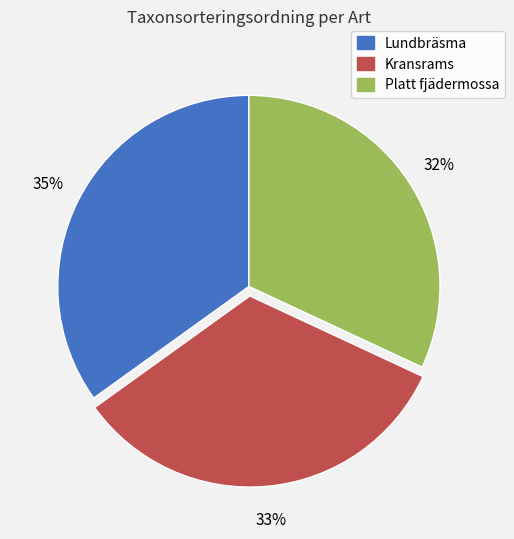

Do Platt fjädermossa and Lundbräsma together represent more than half of the pie?

Yes